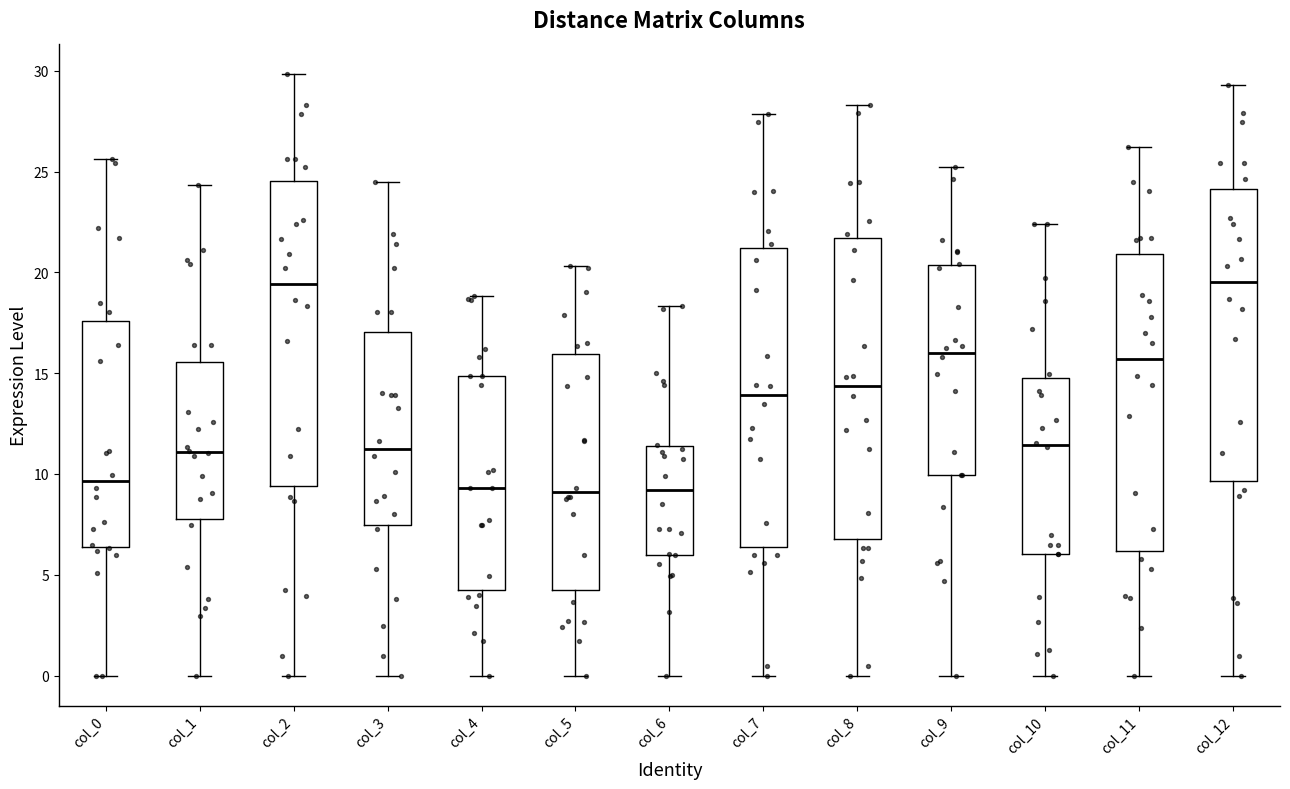

Reading left to right, read every box against the y-axis: the position of its median line, the range the box covers, and the ends of its whiskers. The values are not printed on the chart, so give them approximately, as read against the axis.

col_0: median 9.5, box 6.5 to 17.5, whiskers 0.0 to 25.5
col_1: median 11.0, box 8.0 to 15.5, whiskers 0.0 to 24.5
col_2: median 19.5, box 9.5 to 24.5, whiskers 0.0 to 30.0
col_3: median 11.5, box 7.5 to 17.0, whiskers 0.0 to 24.5
col_4: median 9.5, box 4.0 to 15.0, whiskers 0.0 to 19.0
col_5: median 9.0, box 4.0 to 16.0, whiskers 0.0 to 20.5
col_6: median 9.0, box 6.0 to 11.5, whiskers 0.0 to 18.5
col_7: median 14.0, box 6.5 to 21.0, whiskers 0.0 to 28.0
col_8: median 14.5, box 7.0 to 21.5, whiskers 0.0 to 28.5
col_9: median 16.0, box 10.0 to 20.5, whiskers 0.0 to 25.0
col_10: median 11.5, box 6.0 to 15.0, whiskers 0.0 to 22.5
col_11: median 15.5, box 6.0 to 21.0, whiskers 0.0 to 26.0
col_12: median 19.5, box 9.5 to 24.0, whiskers 0.0 to 29.5